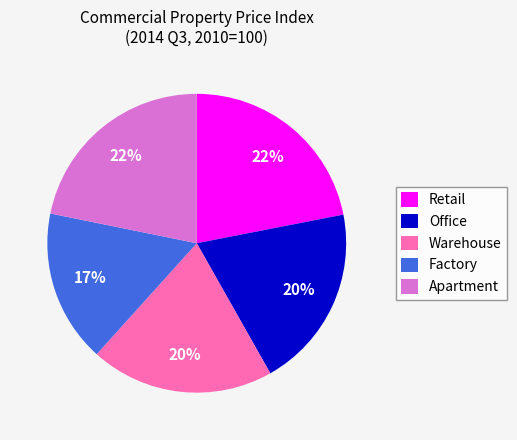

To the nearest percent, what is the difference between the largest and smallest slice percentages?

5%